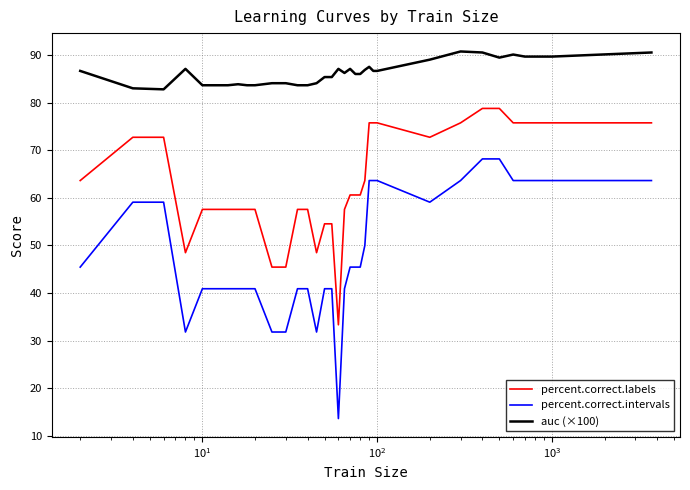

Which series has the largest total across all categories?

auc (×100)